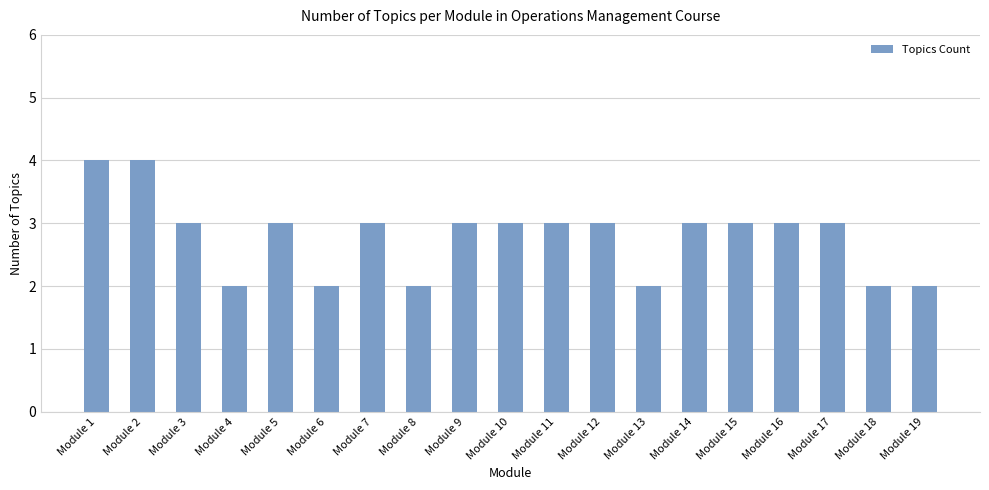

Approximately how many times larger is the value at Module 2 compared to Module 9?

1.3